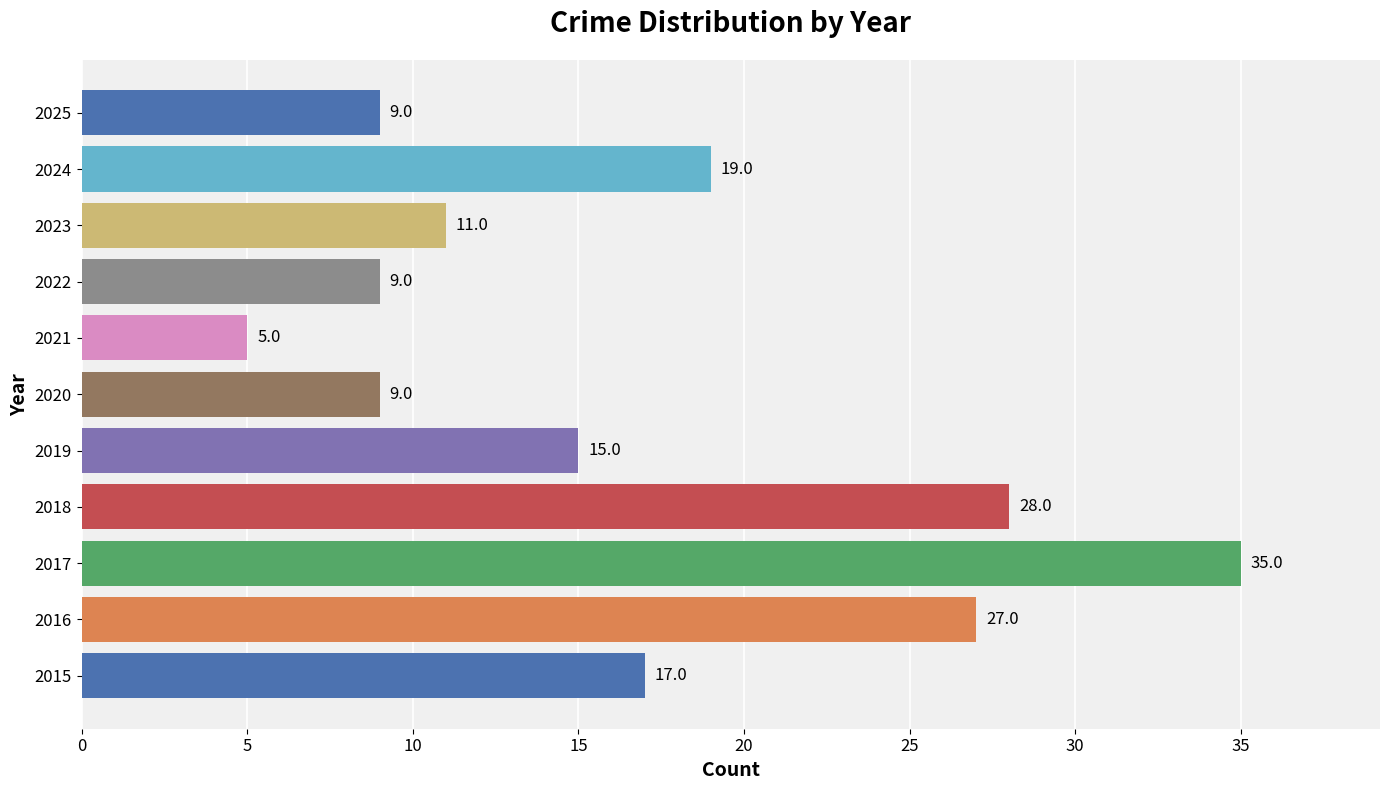

Where is the data nearest to the value 20?

2024